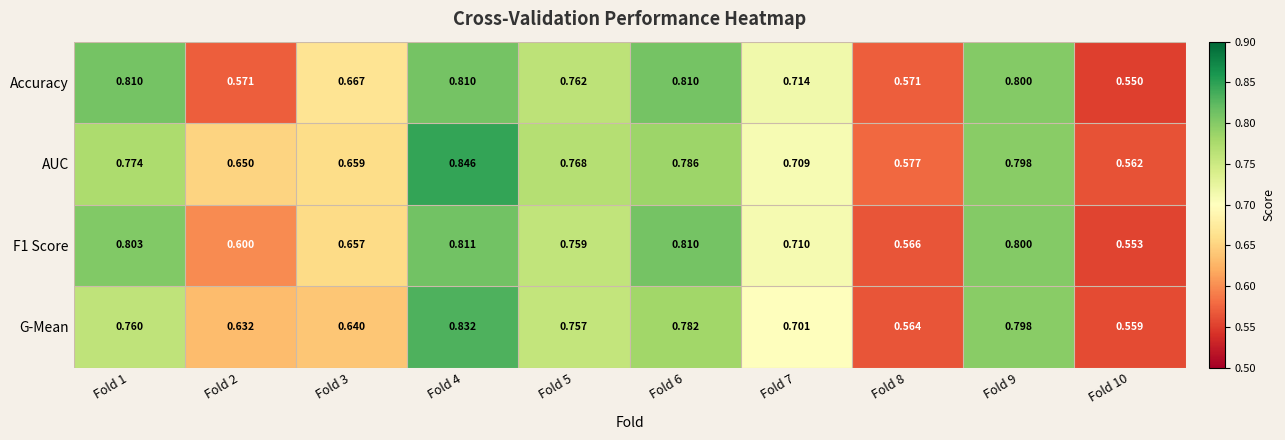

Which series has the largest total across all categories?

AUC